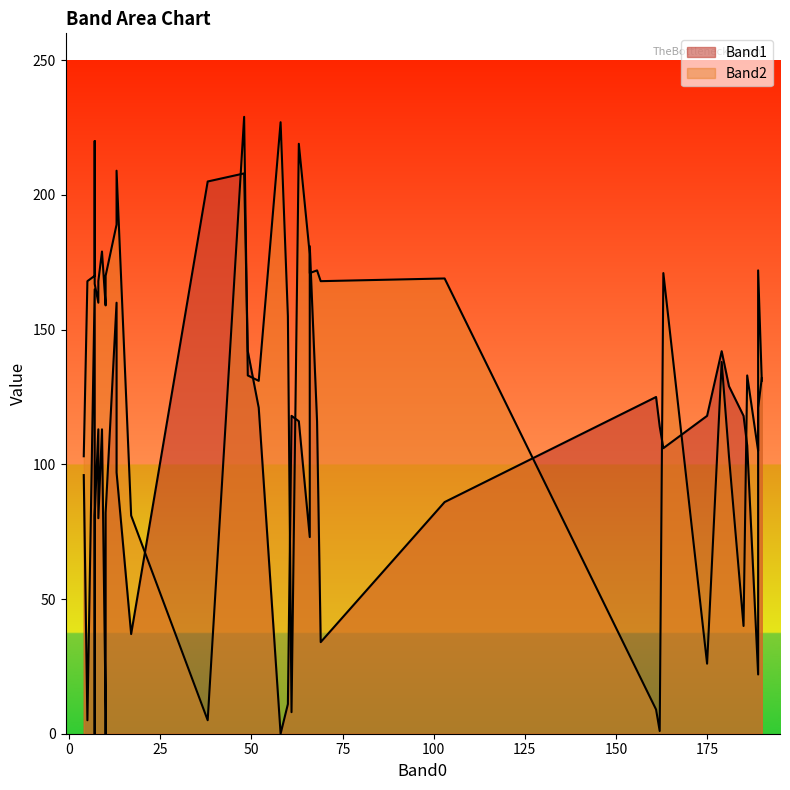

What is the sum of the Band1 values at 10 and 189?

203